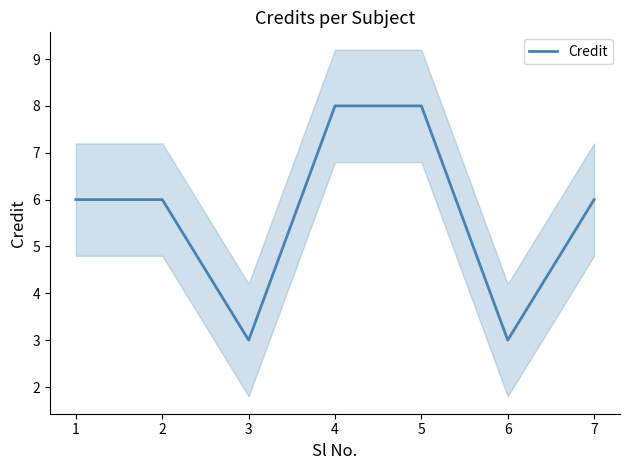

The chart shows a value of 3 at 6. True or false?

True